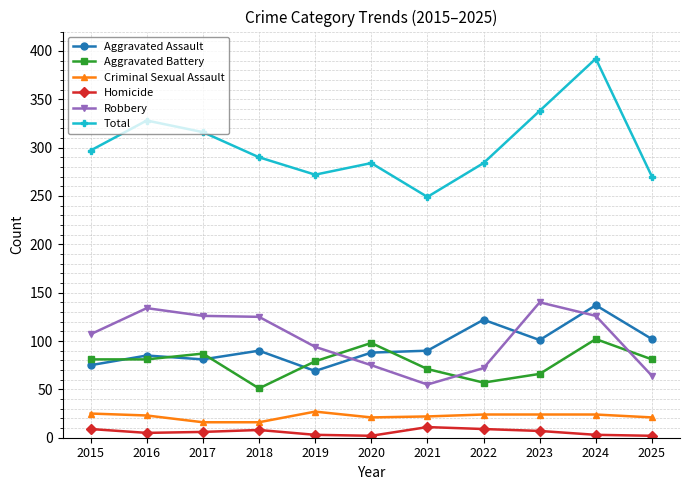

What is the total value across all series at 2015?

594